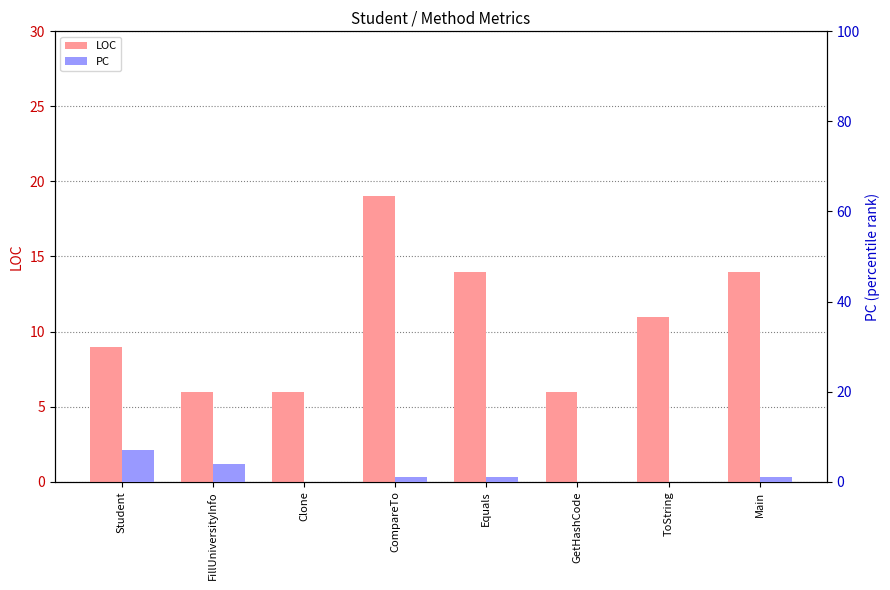

What position from the left is FillUniversityInfo?

2